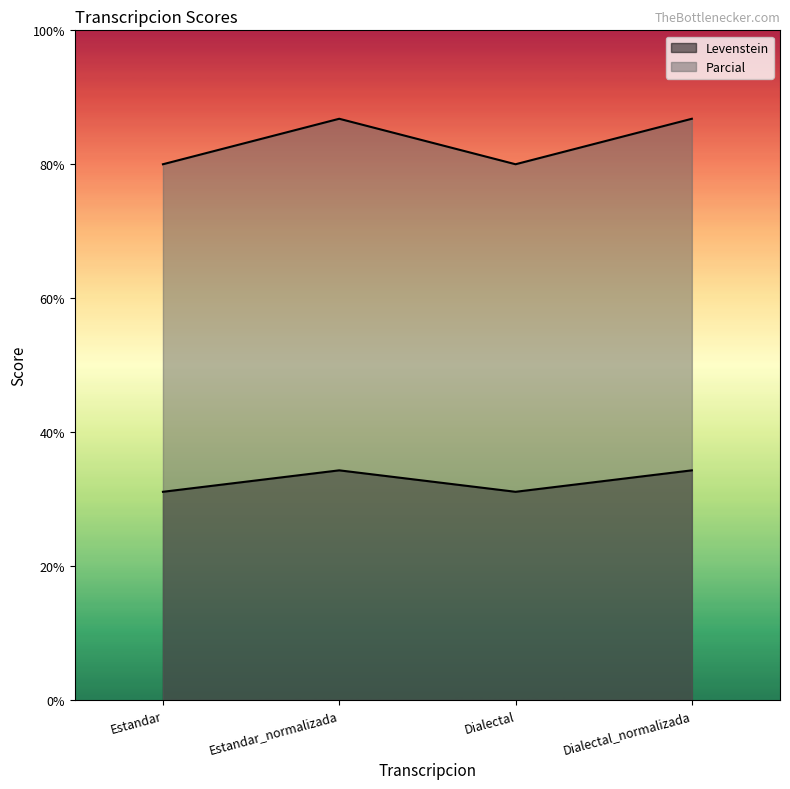

What is the total value across all series at Dialectal?

111.1